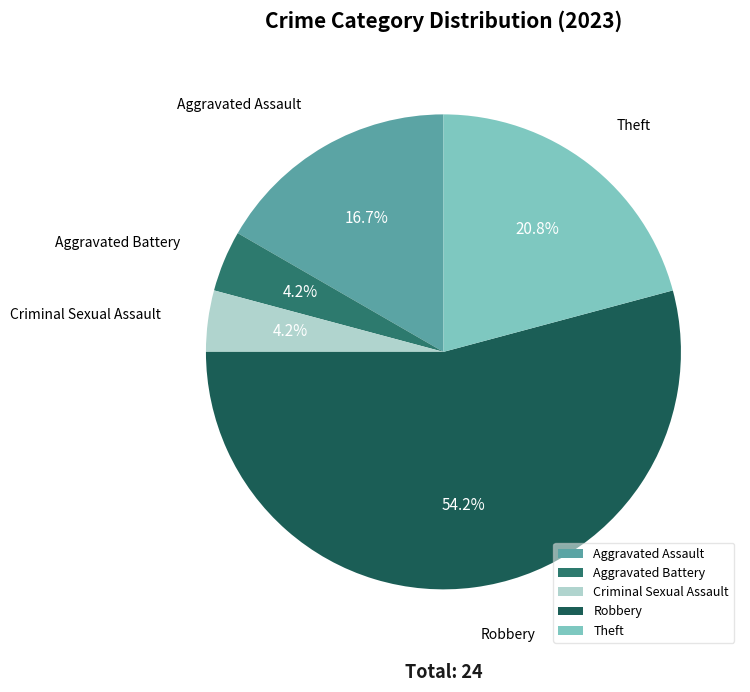

To the nearest percent, what percentage of the pie is Theft?

21%